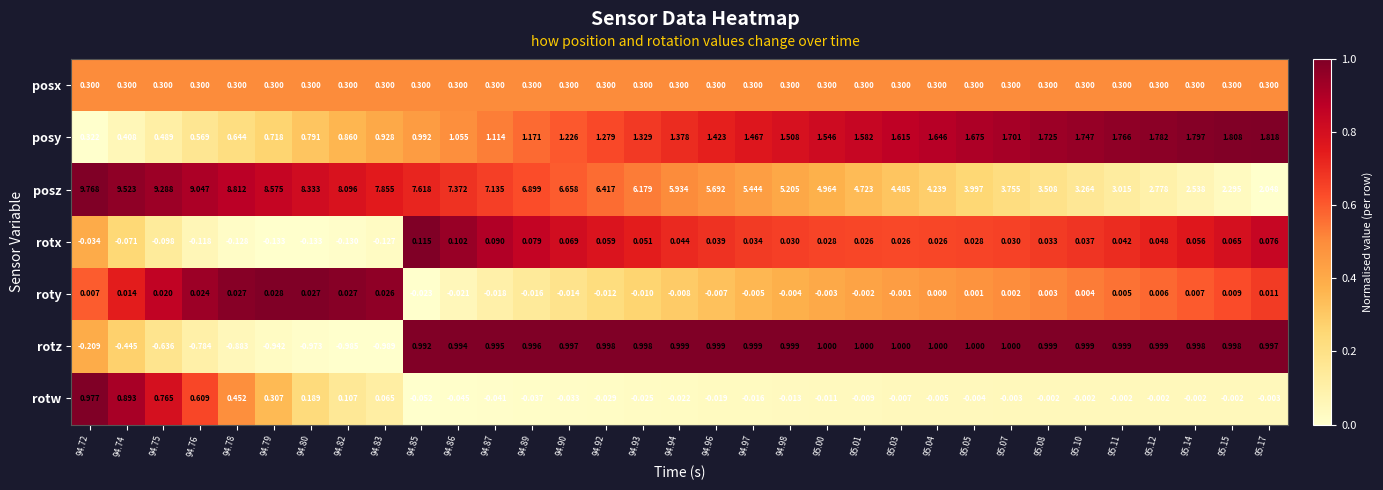

Which series has the largest range (max minus min)?

posz